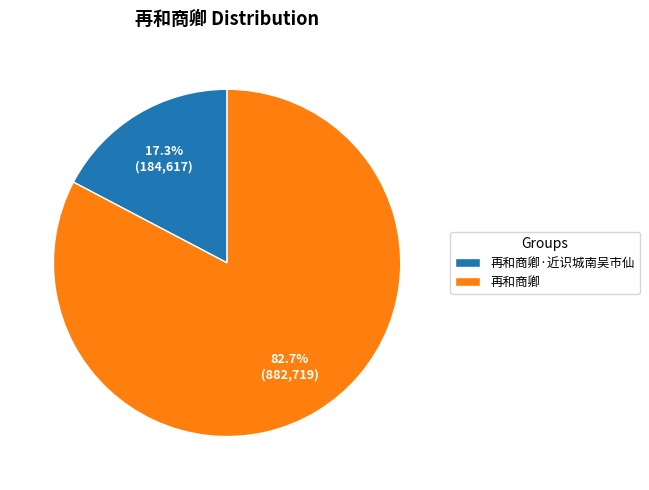

Count the number of slices in the pie.

2